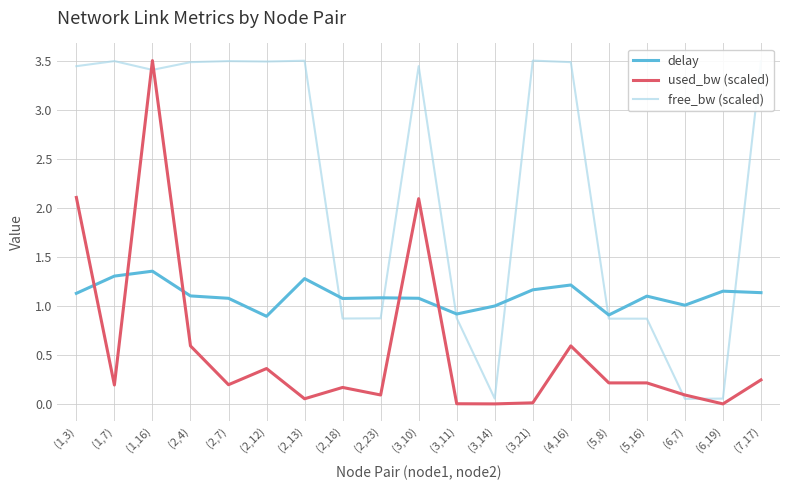

How many intersections are there between delay and used_bw (scaled)?

5